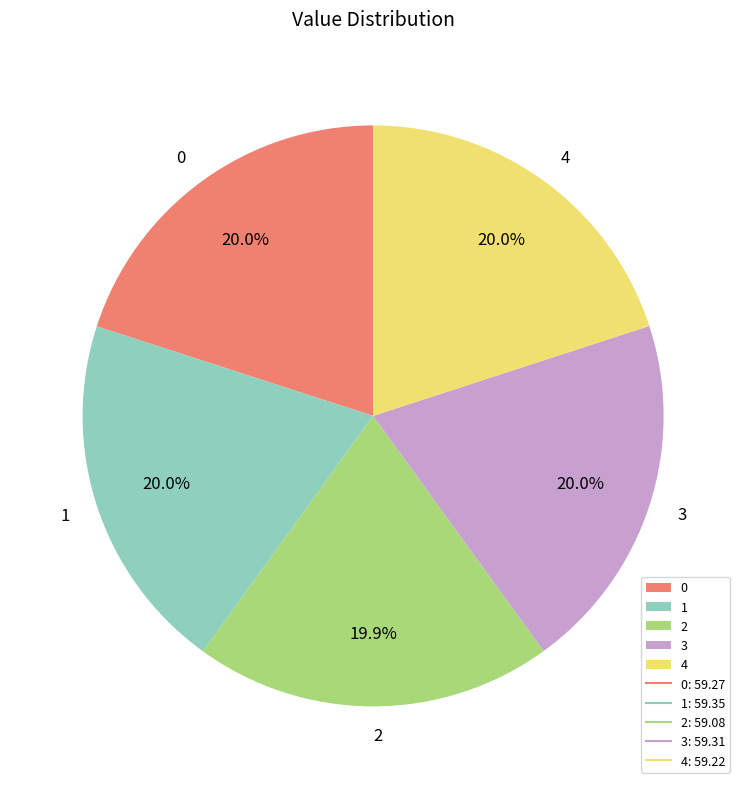

To the nearest percent, what percentage of the pie is 4?

20%